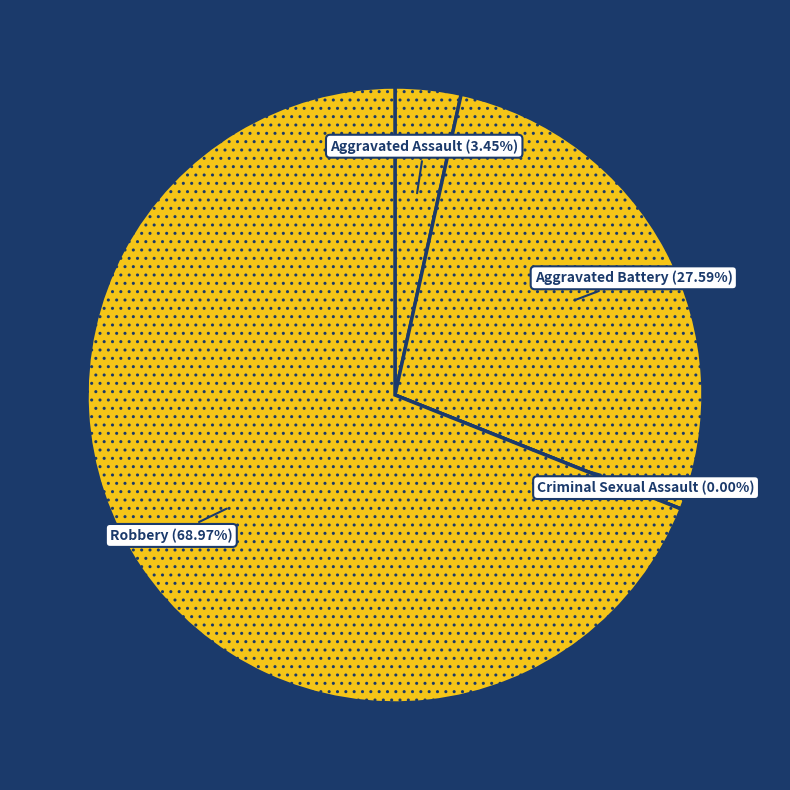

Rank the categories by value from lowest to highest.

Criminal Sexual Assault, Aggravated Assault, Aggravated Battery, Robbery